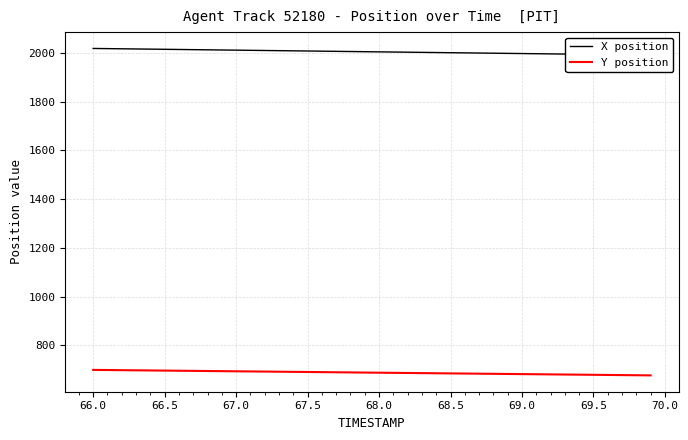

Reading left to right, list all the values displayed in this chart.

X position: 2018.3	2017.6	2016.9	2016.2	2015.5	2014.8	2014.1	2013.4	2012.7	2012.0	2011.3	2010.6	2009.9	2009.2	2008.5	2007.8	2007.1	2006.4	2005.7	2005.0	2004.3	2003.6	2002.9	2002.2	2001.5	2000.8	2000.1	1999.4	1998.8	1998.0	1997.4	1996.7	1996.0	1995.3	1994.6	1993.9	1993.2	1992.5	1991.8	1991.1
Y position: 698.9	698.3	697.7	697.2	696.6	696.0	695.5	694.9	694.3	693.7	693.2	692.6	692.0	691.4	690.8	690.3	689.7	689.1	688.5	688.0	687.4	686.8	686.2	685.6	685.1	684.5	683.9	683.3	682.8	682.2	681.6	681.0	680.4	679.9	679.3	678.7	678.1	677.5	677.0	676.4